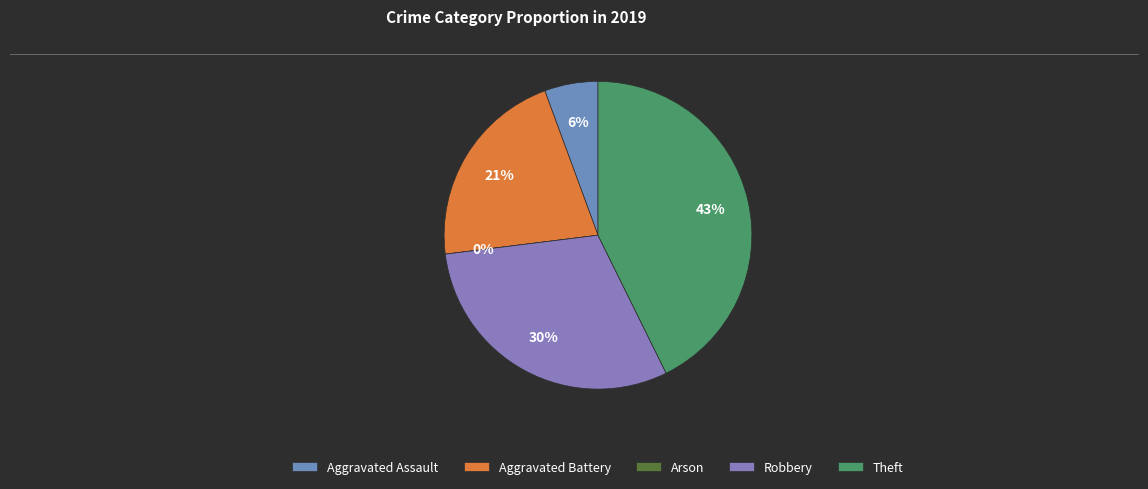

Rank the categories by value from highest to lowest.

Theft, Robbery, Aggravated Battery, Aggravated Assault, Arson